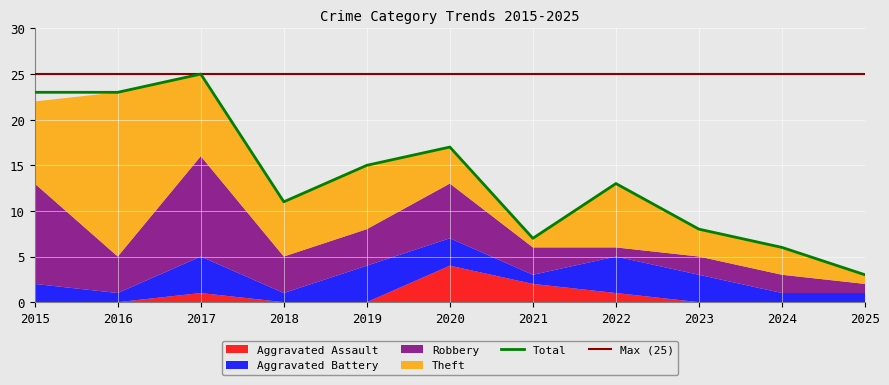

How many Aggravated Assault values are between 0 and 1?

9